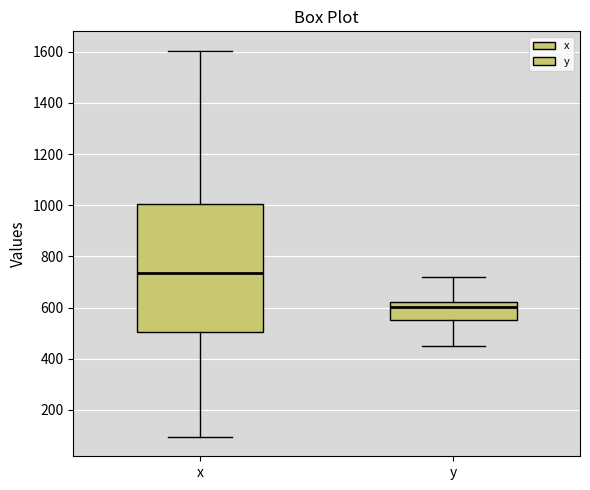

Which box's median line is the lowest?

y